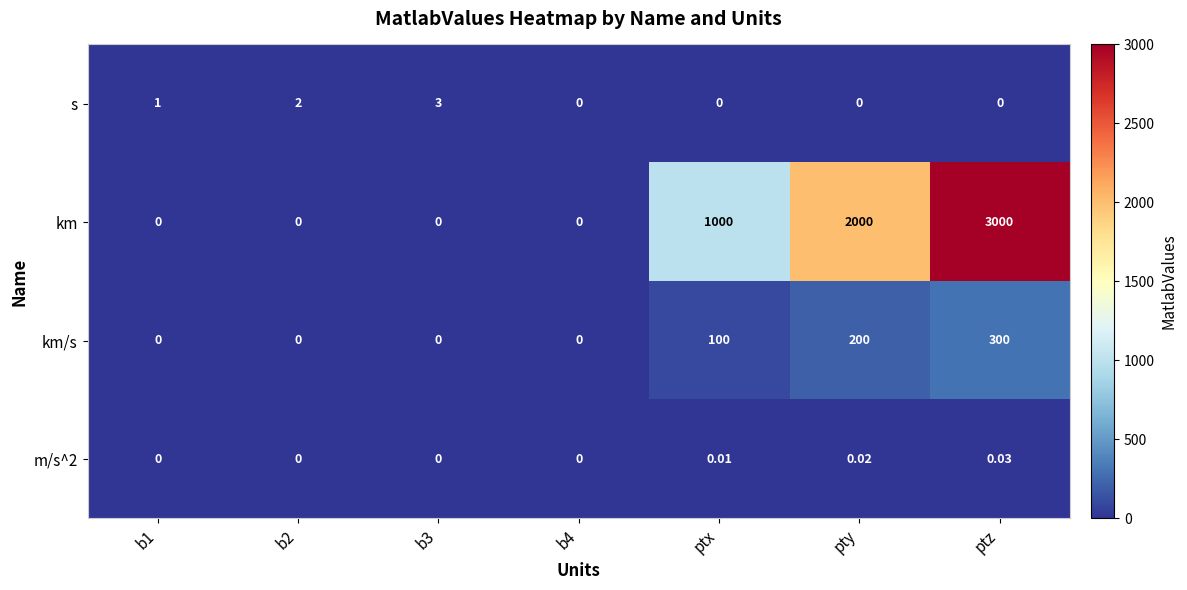

At which category does the chart reach its peak across all series?

ptz